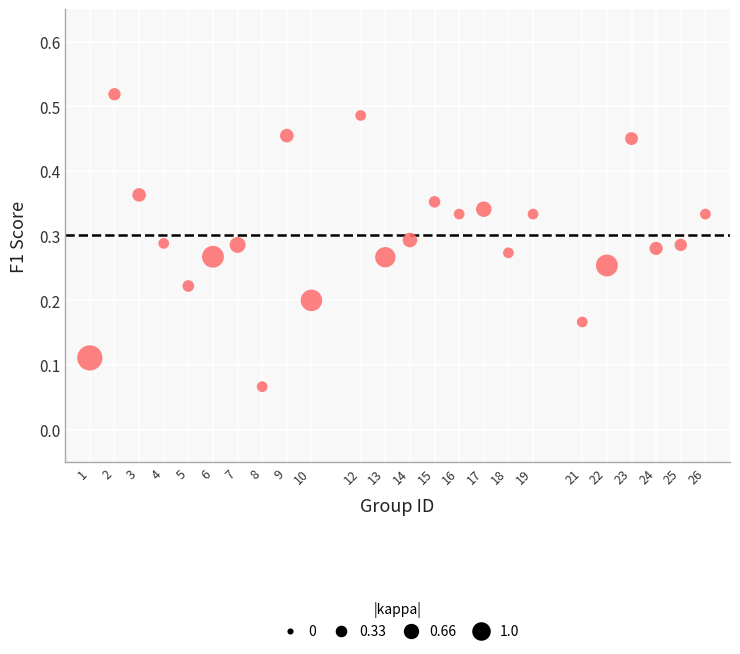

What is the range of X values (max minus min)?

25.0